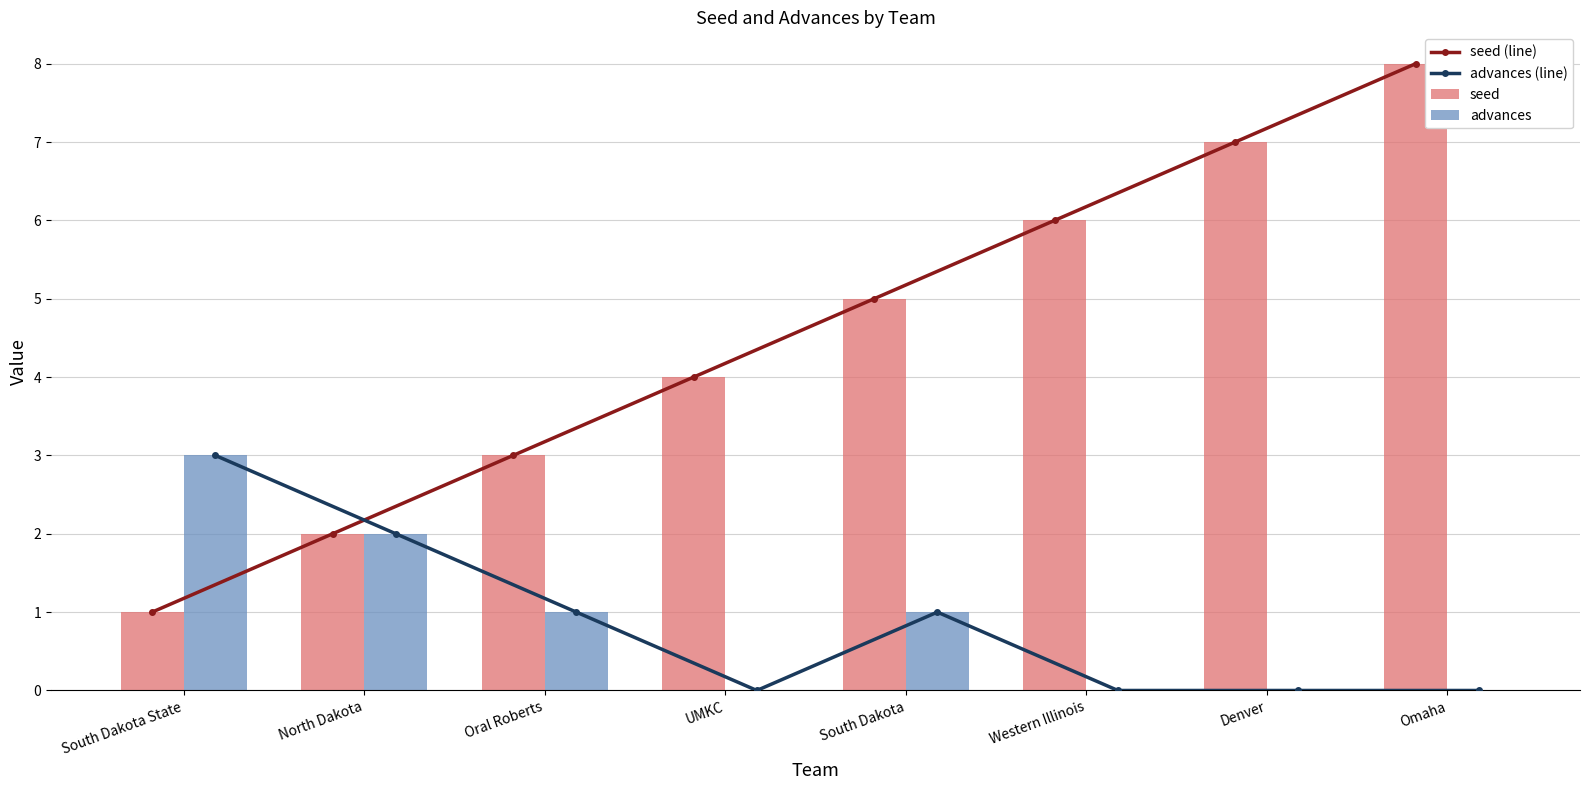

What is the sum of the seed values at Oral Roberts and Western Illinois?

9